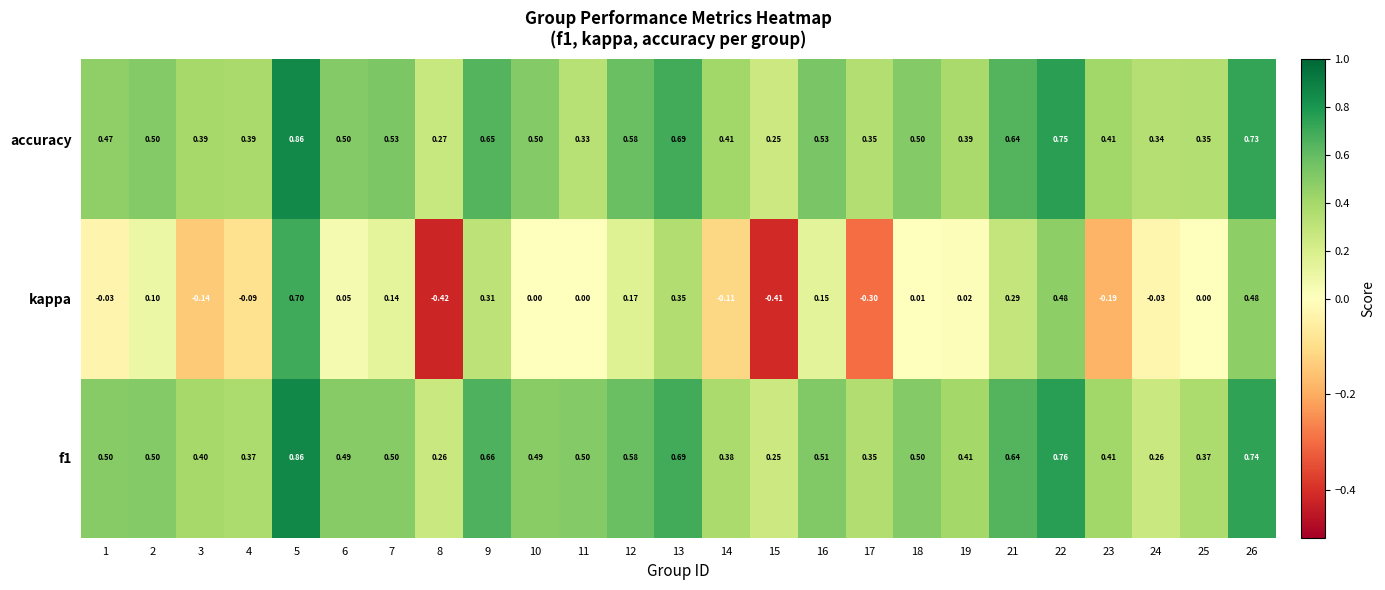

Which series has the largest range (max minus min)?

kappa